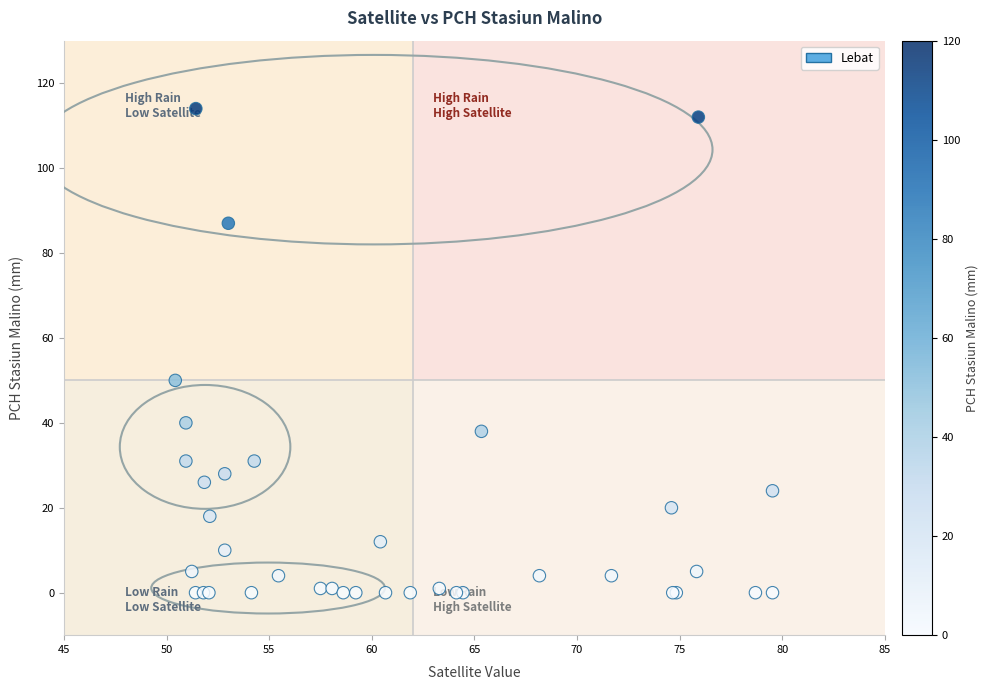

What Y value in the scatter plot is closest to 57?

50